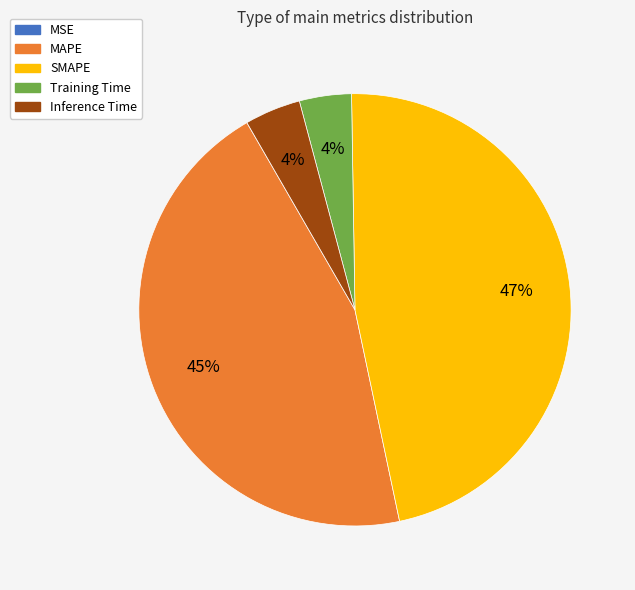

To the nearest percent, what percentage of the pie is Inference Time?

4%